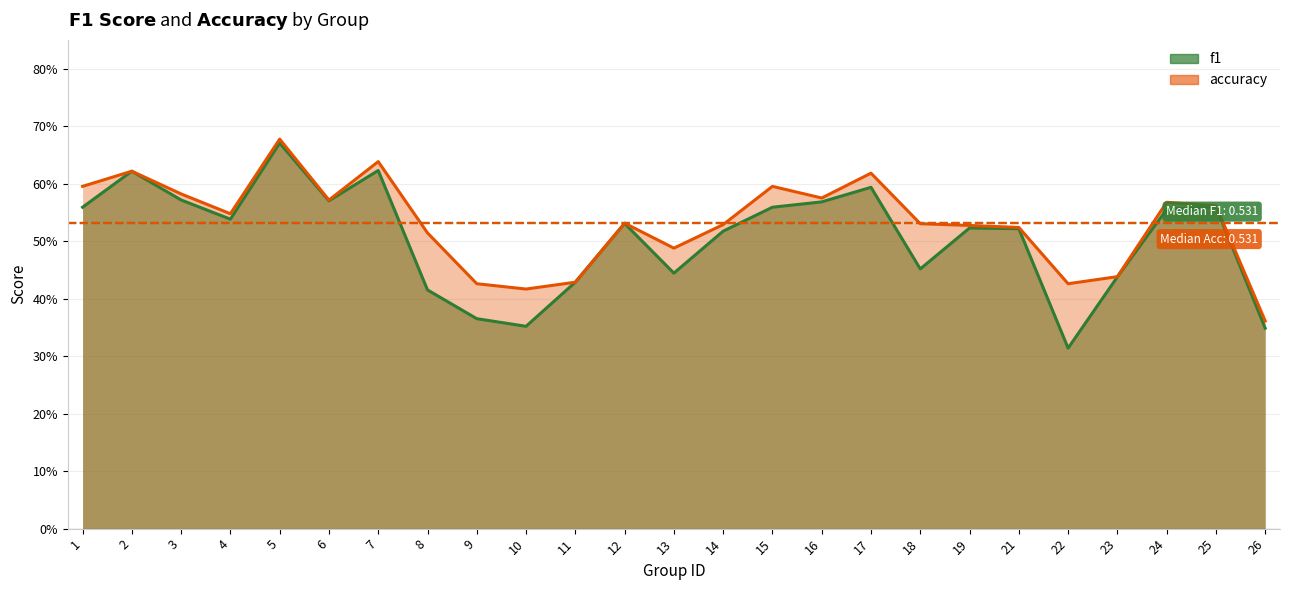

Which series changed the most between 12 and 24?

accuracy